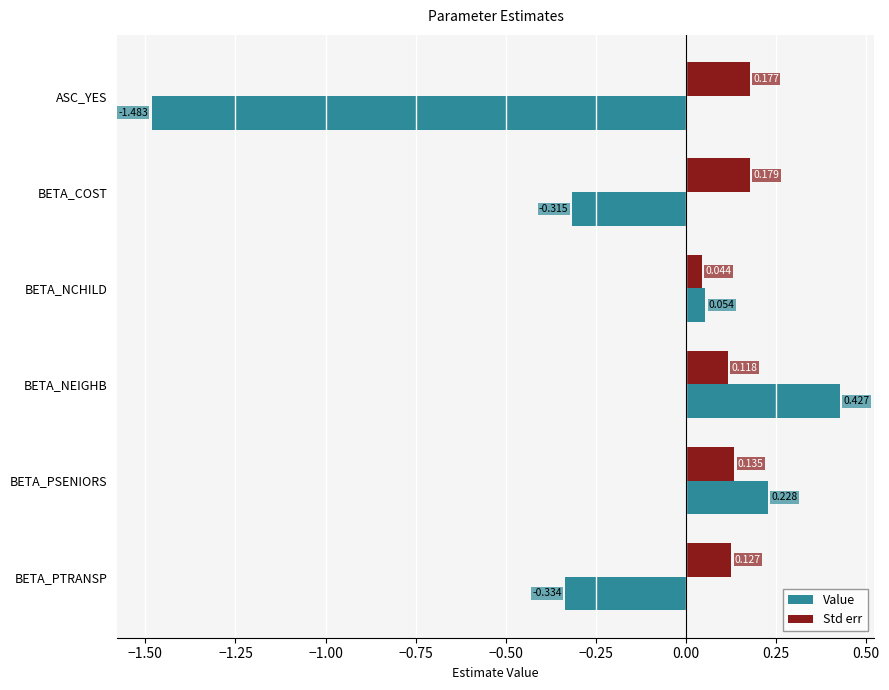

What are all the series names shown in the legend?

Value, Std err